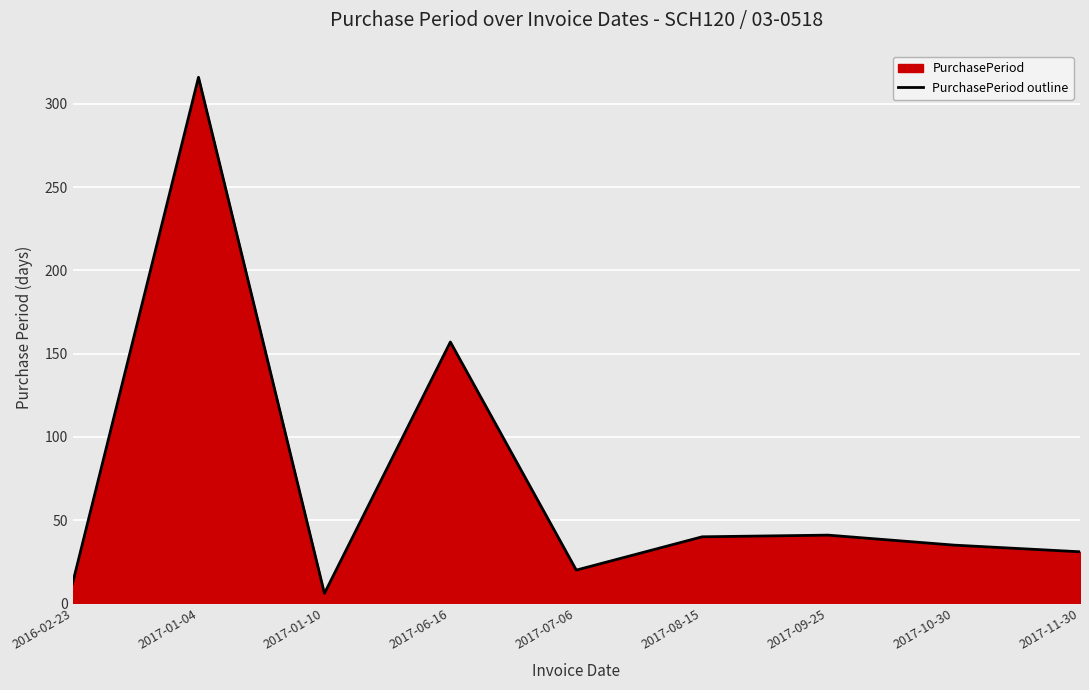

List the labels in order of value, largest first.

2017-01-04, 2017-06-16, 2017-09-25, 2017-08-15, 2017-10-30, 2017-11-30, 2017-07-06, 2016-02-23, 2017-01-10